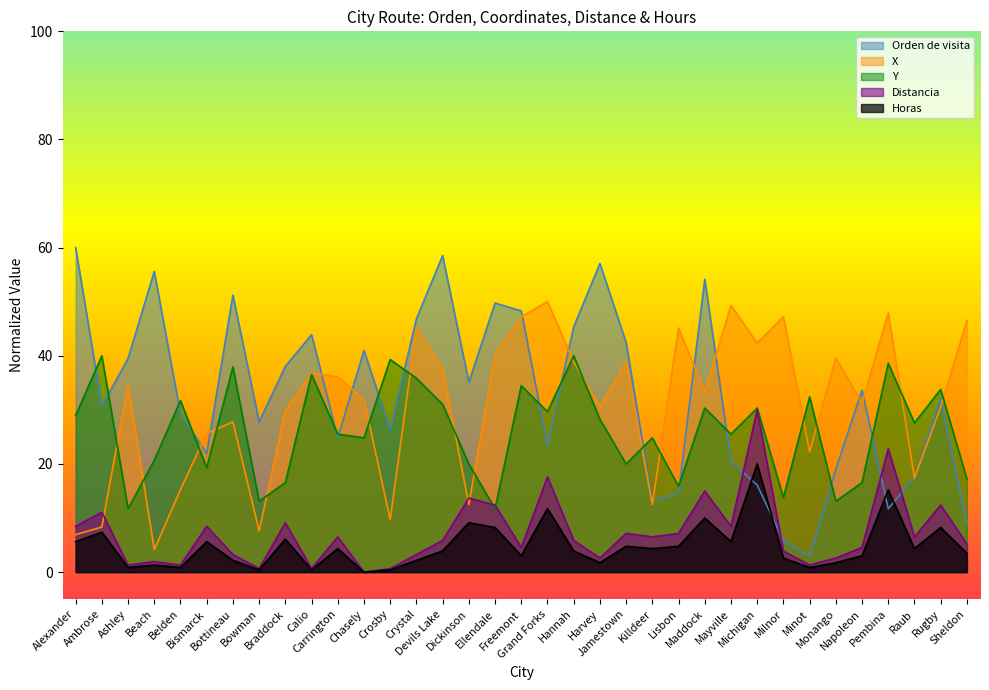

The Y series shows 31.0 at Devils Lake. True or false?

True